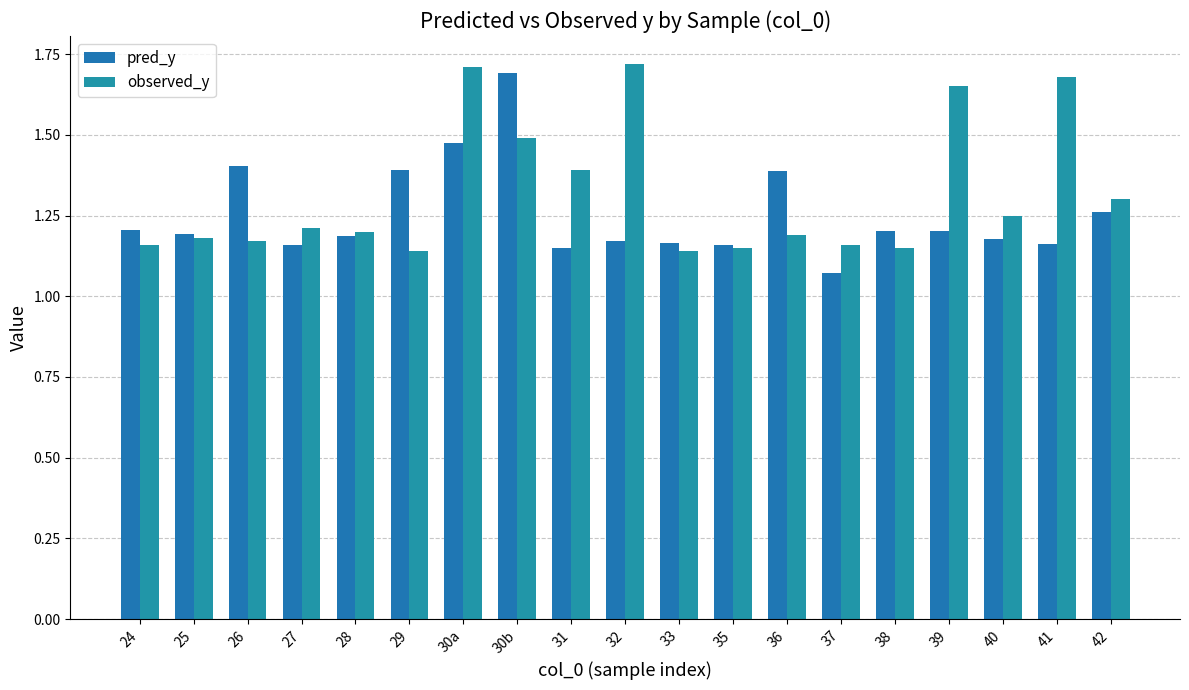

At how many categories does at least one series exceed 1?

19